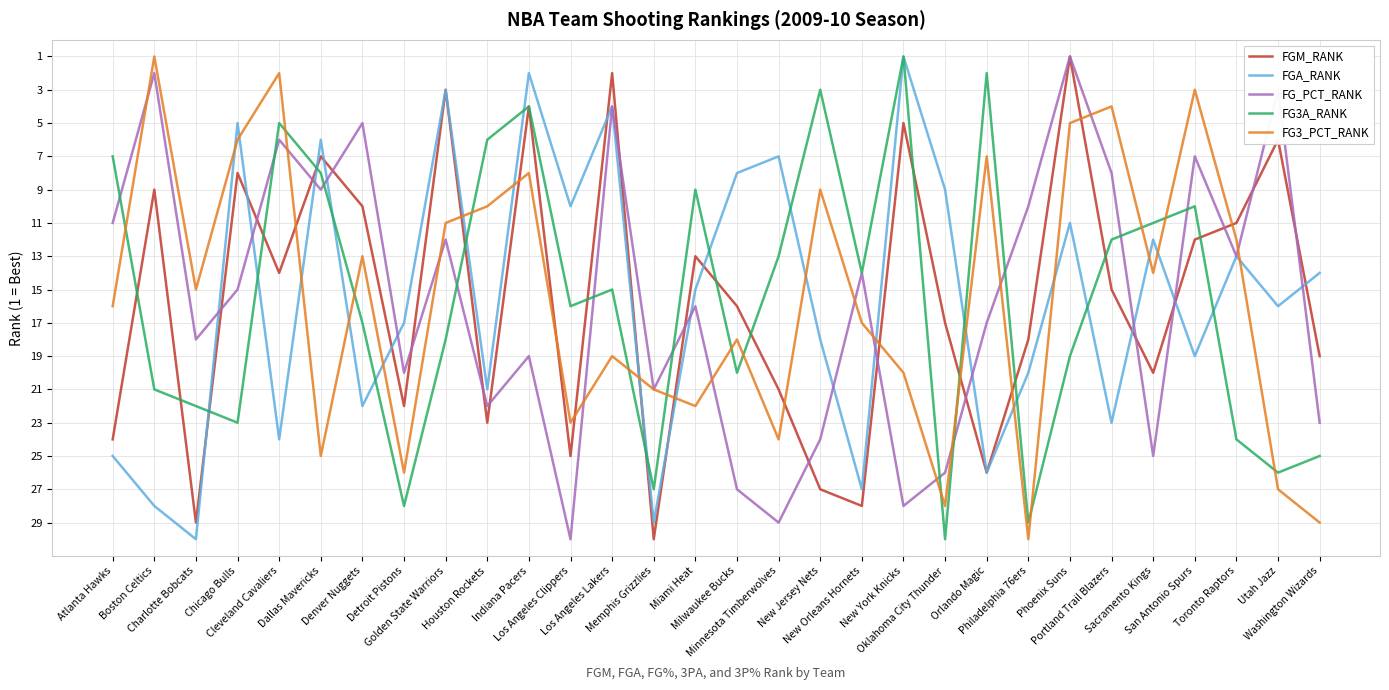

What is the sum of the FG_PCT_RANK values at Detroit Pistons and Phoenix Suns?

21